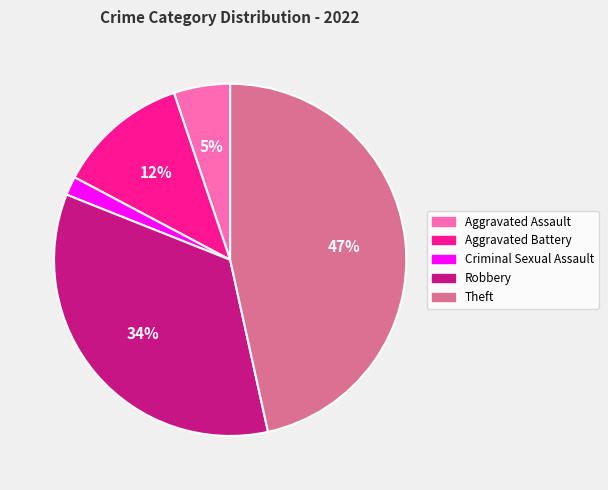

Is the sum of Criminal Sexual Assault and Theft greater than half?

No